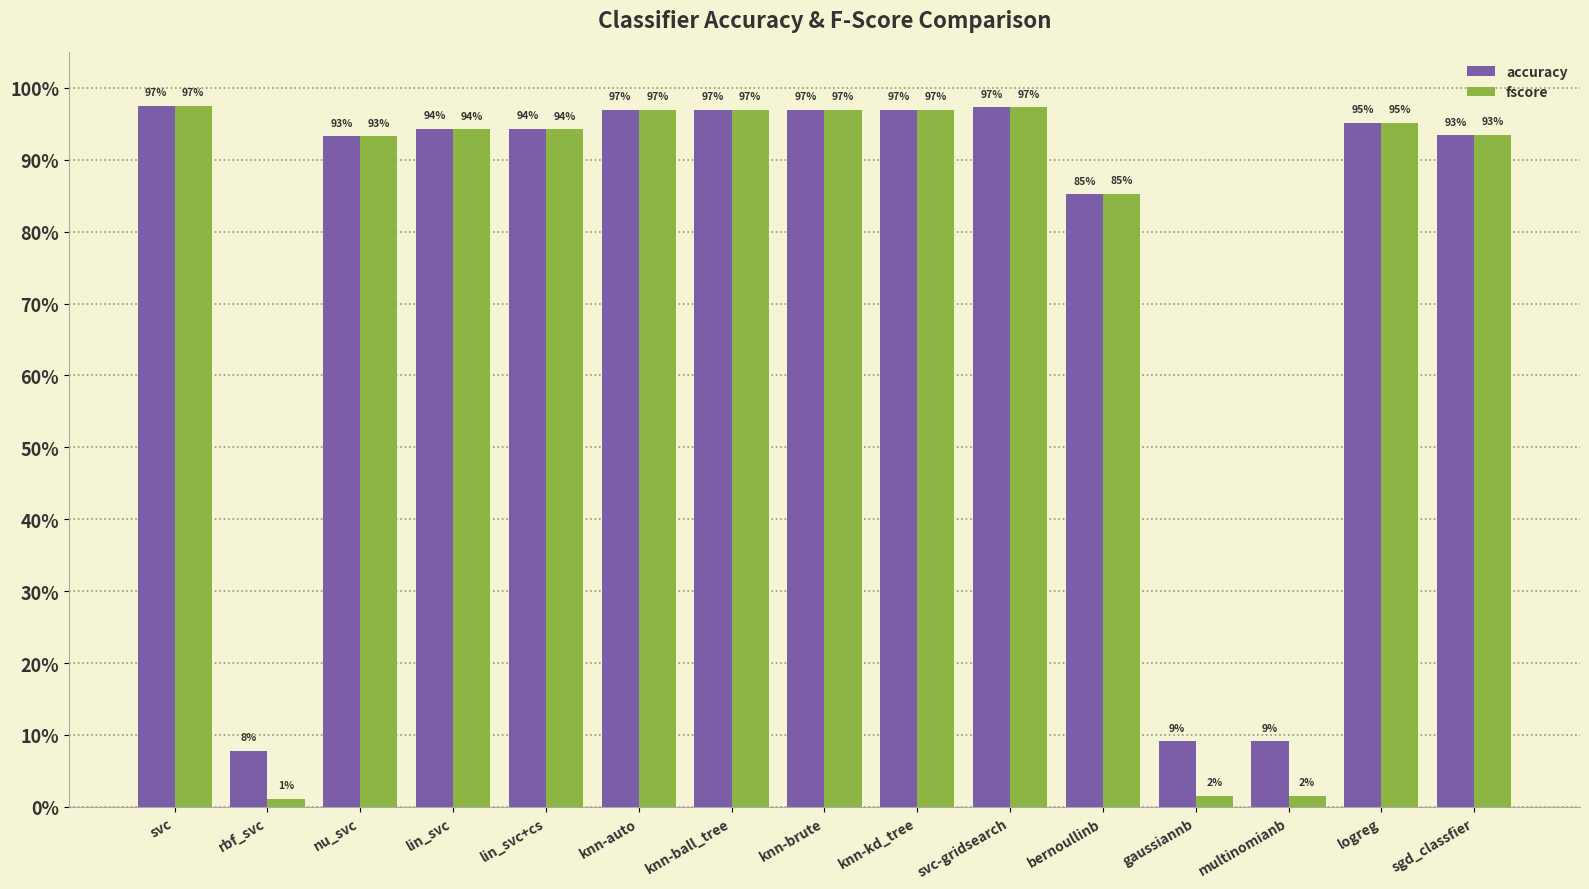

Which series changed the most between nu_svc and logreg?

accuracy